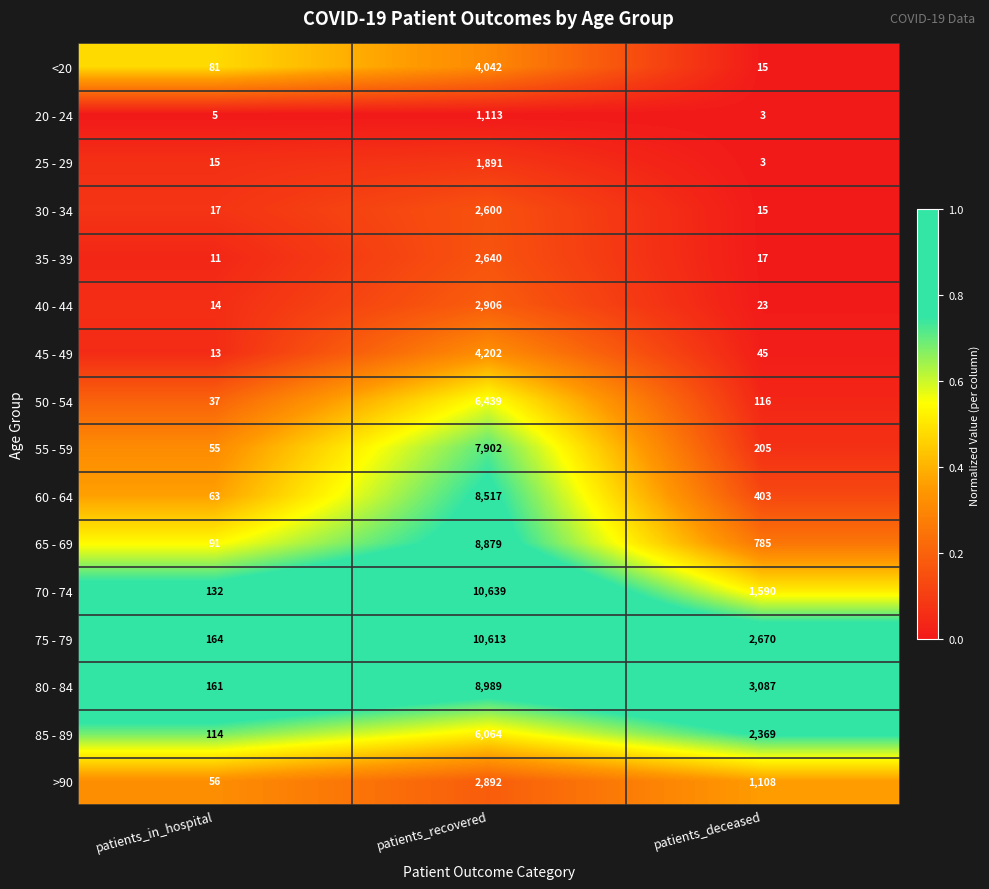

List the series in order of their peak value, lowest first.

20 - 24, 25 - 29, 30 - 34, 35 - 39, >90, 40 - 44, <20, 45 - 49, 85 - 89, 50 - 54, 55 - 59, 60 - 64, 65 - 69, 80 - 84, 75 - 79, 70 - 74